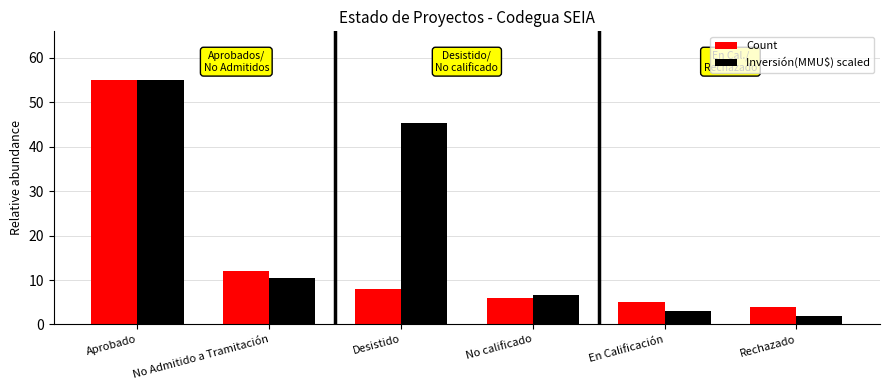

Which series changed the most between No Admitido a Tramitación and En Calificación?

Inversión(MMU$) scaled